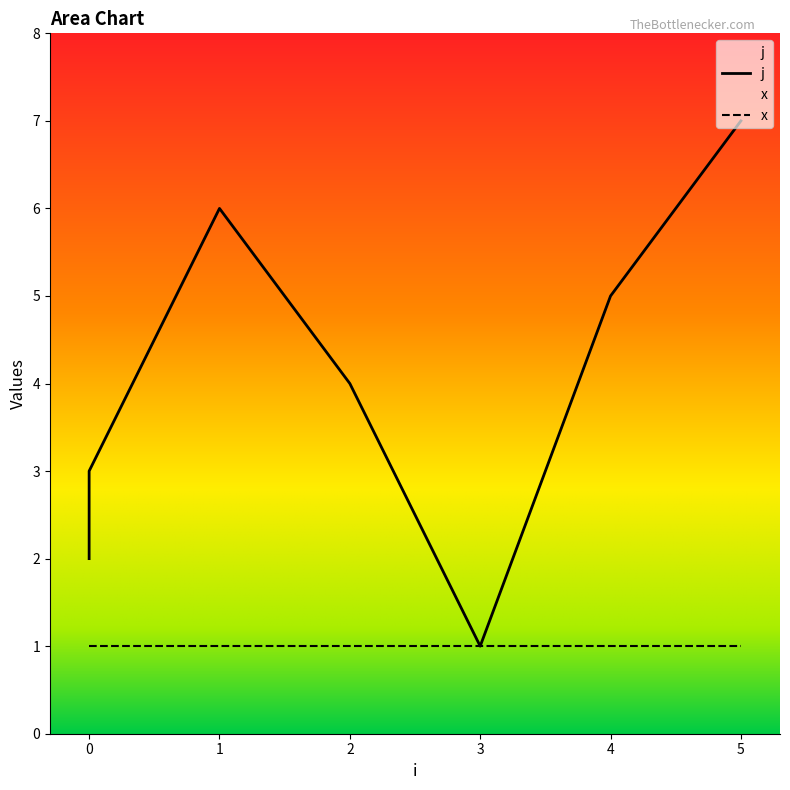

The chart shows a value of 7 at 2. True or false?

False